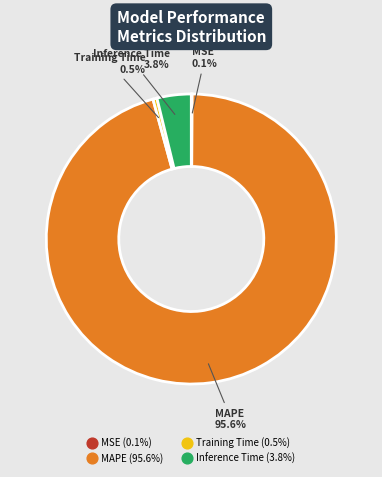

Does MAPE account for over 50% of the chart?

Yes